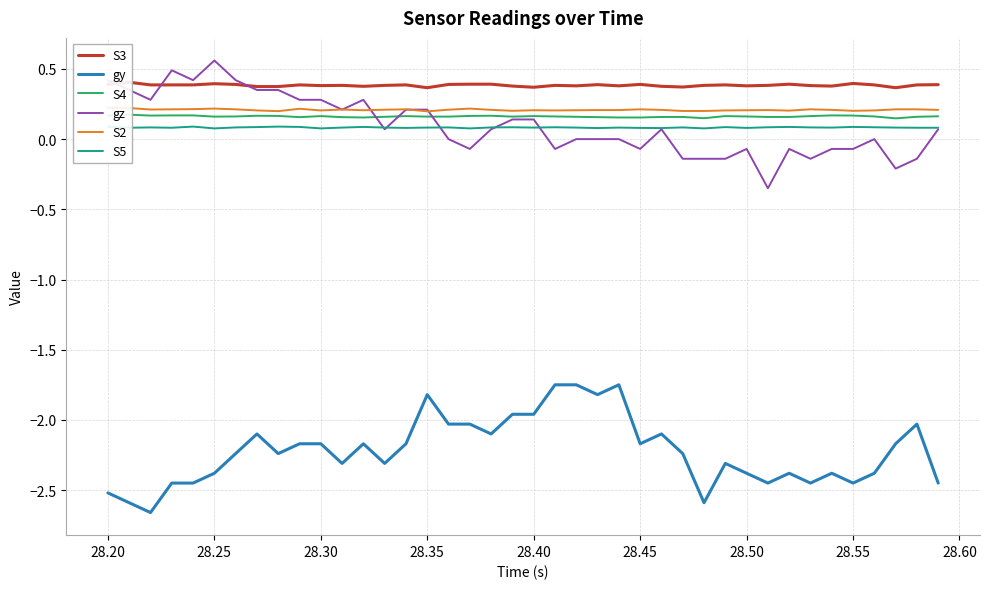

What is the sum of all S3 values?

15.3